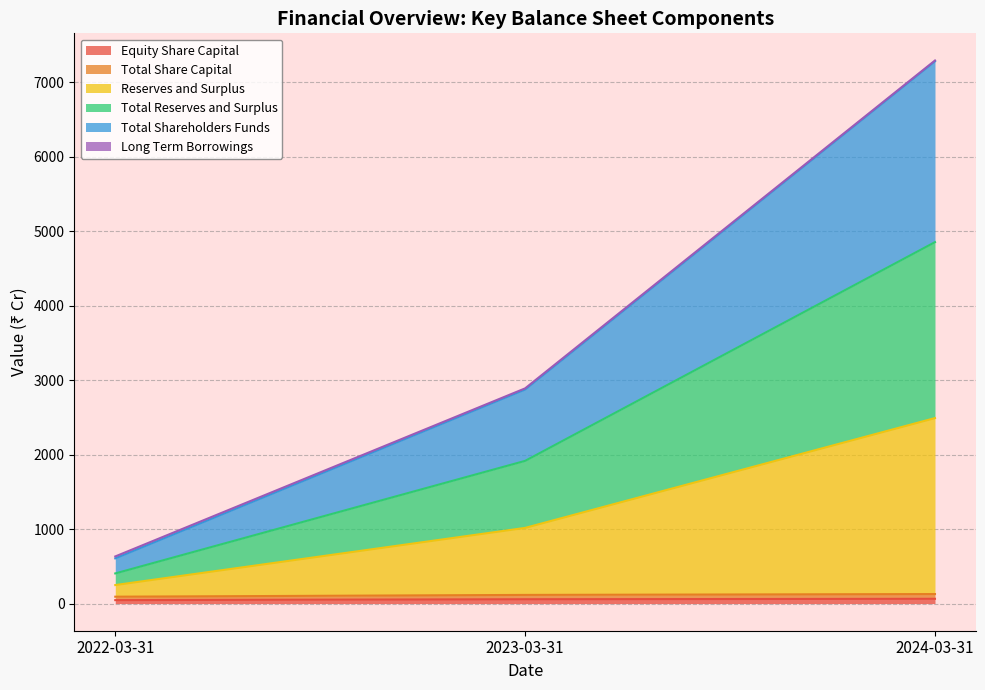

Does the chart display data point markers on the line(s)?

No